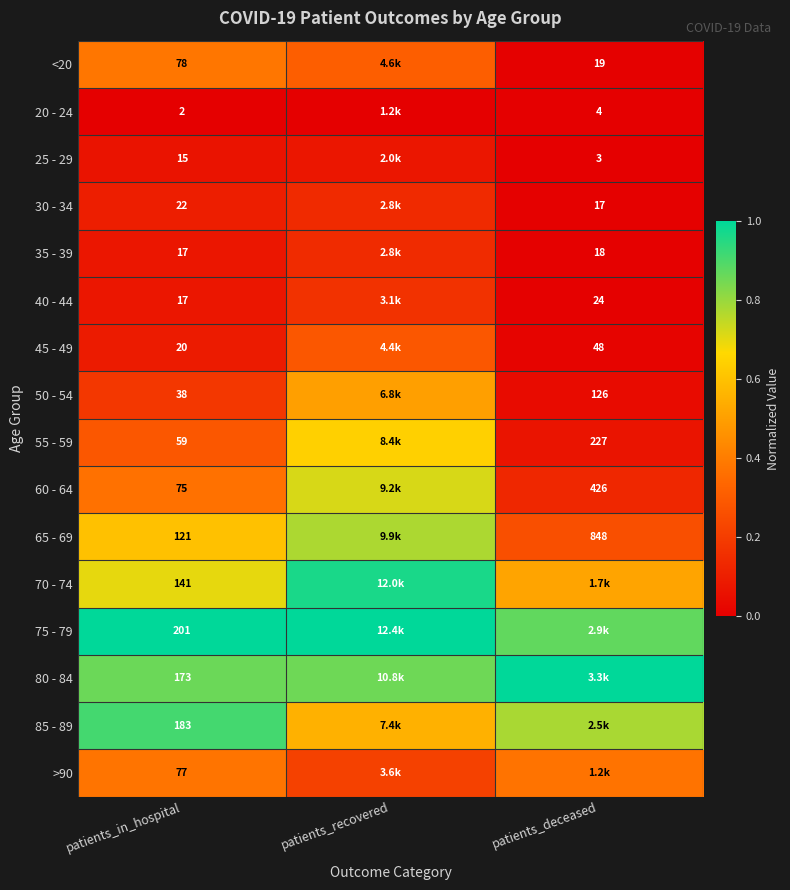

Is the value of 20 - 24 at patients_deceased greater than the value of 40 - 44 at patients_in_hospital?

No